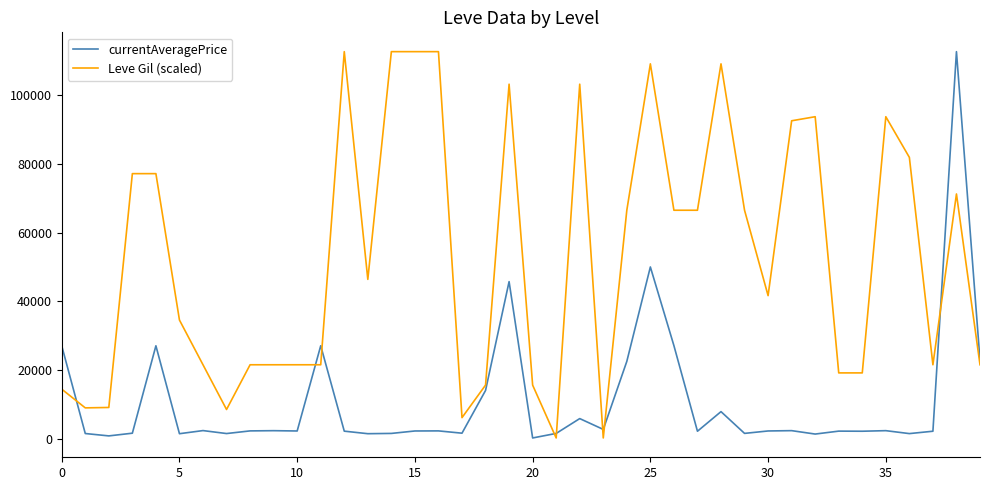

What is the maximum value shown in the chart?

112500.0